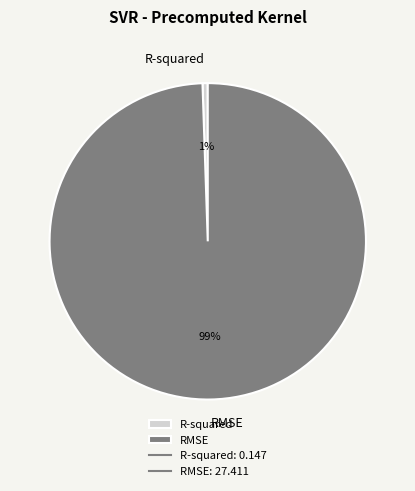

Does RMSE represent more than half of the total?

Yes